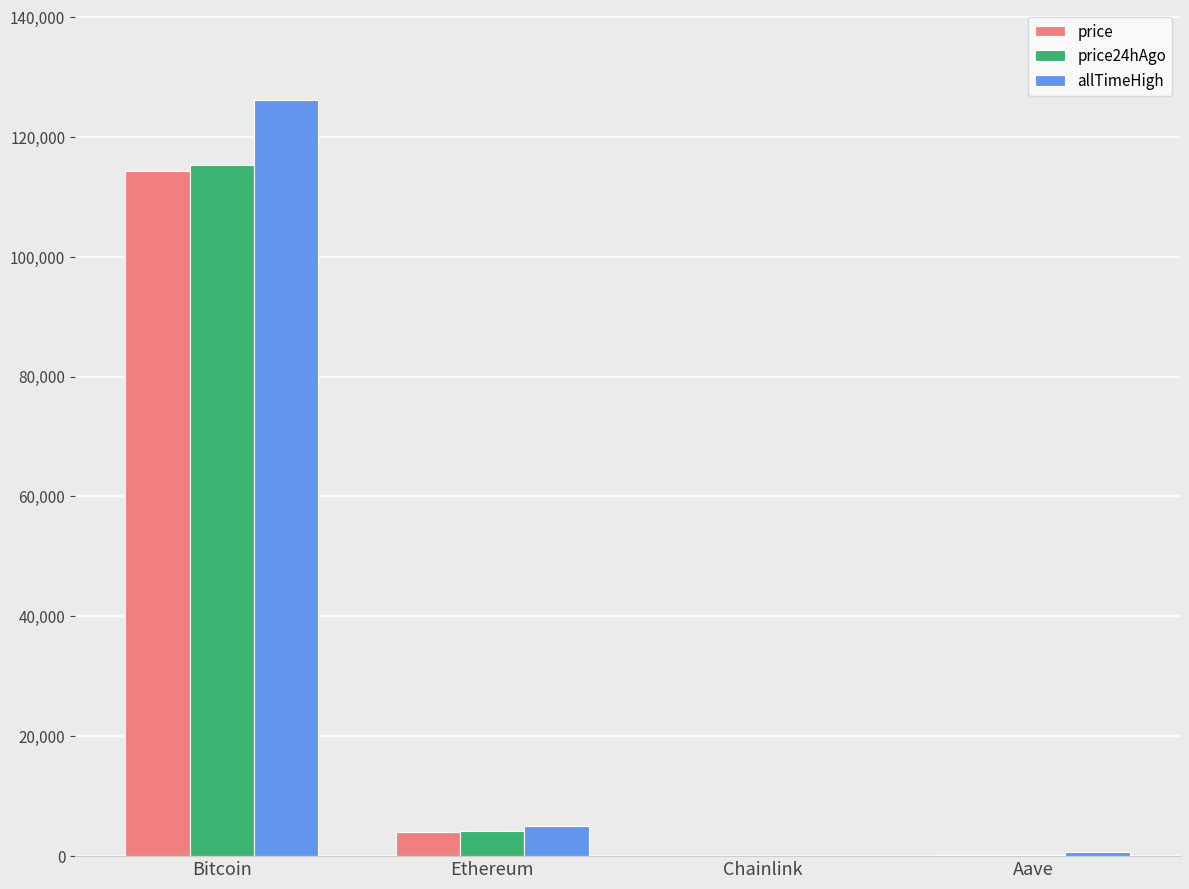

At which category does the chart reach its peak across all series?

Bitcoin